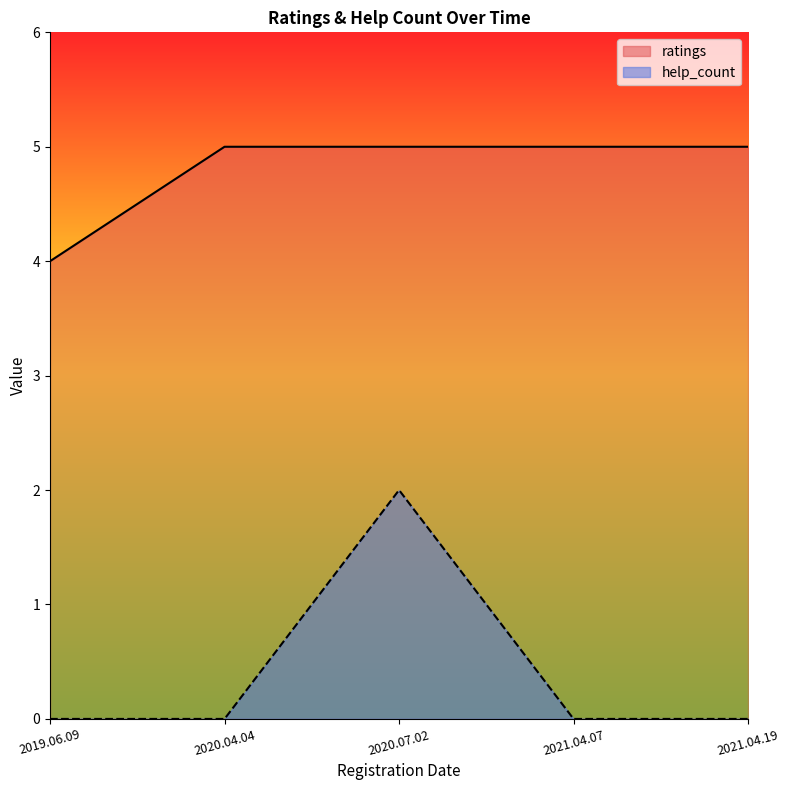

Rank the series at 2021.04.07 from lowest to highest value.

help_count, ratings